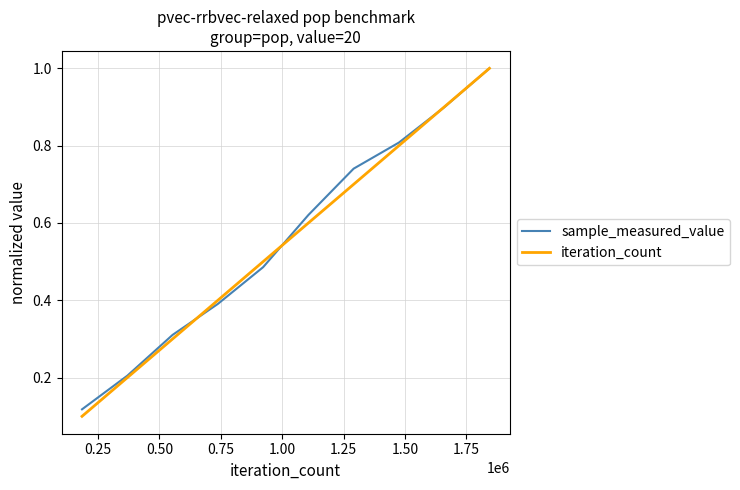

Which series has the widest spread of values?

iteration_count